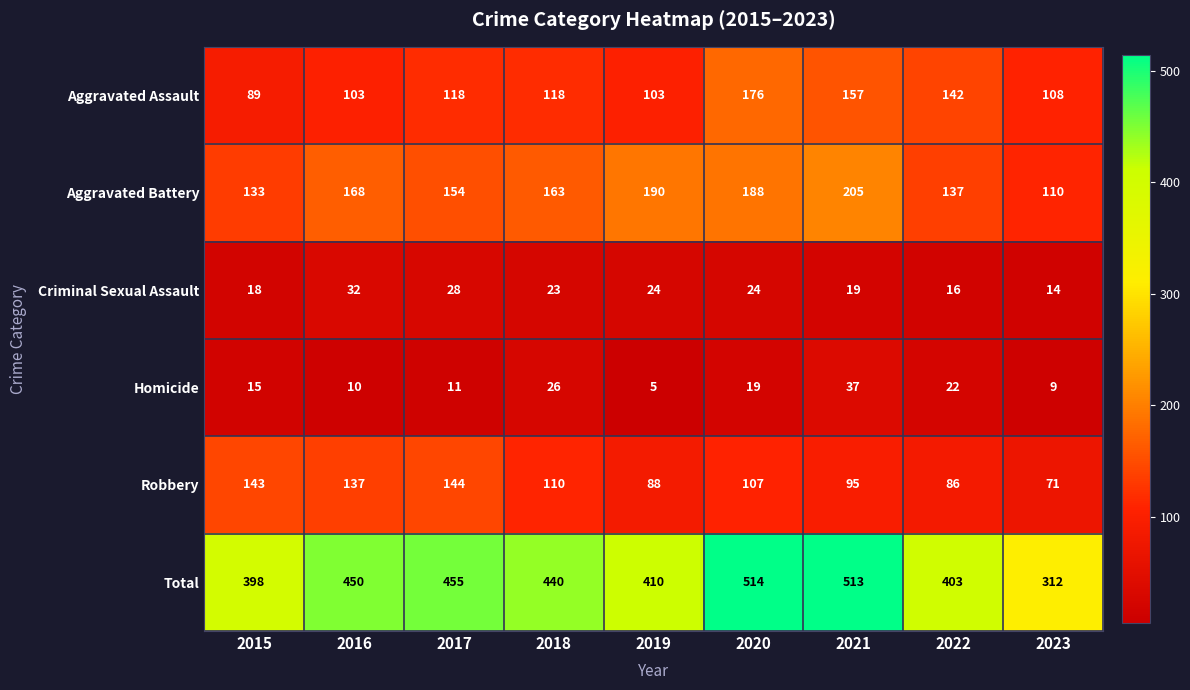

At how many categories does at least one series exceed 299?

9